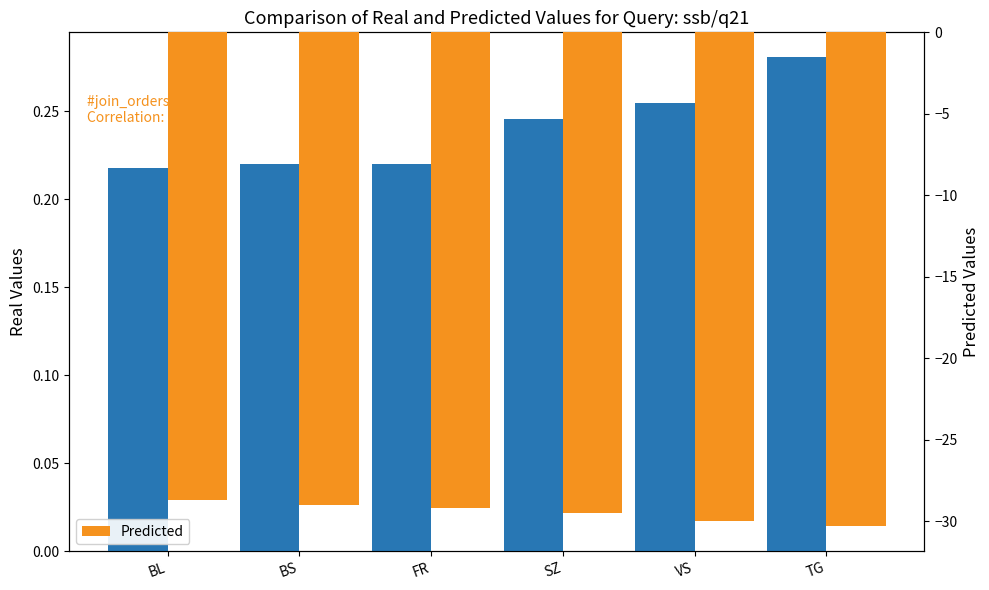

Reading right to left, what are all the values shown in this chart?

Real Values: 0.3	0.3	0.2	0.2	0.2	0.2
Predicted: -30.3	-30.0	-29.5	-29.2	-29.0	-28.7